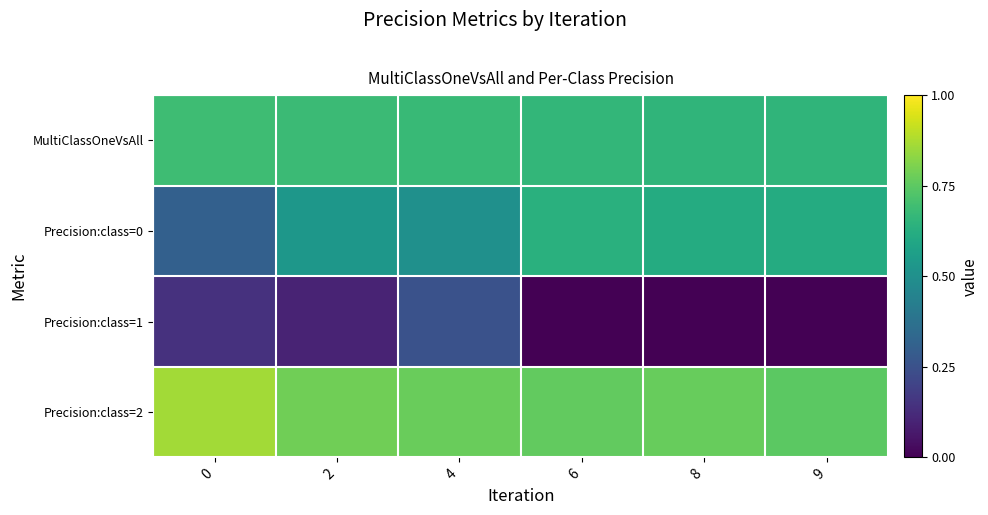

Which category has the lowest value across all series?

6